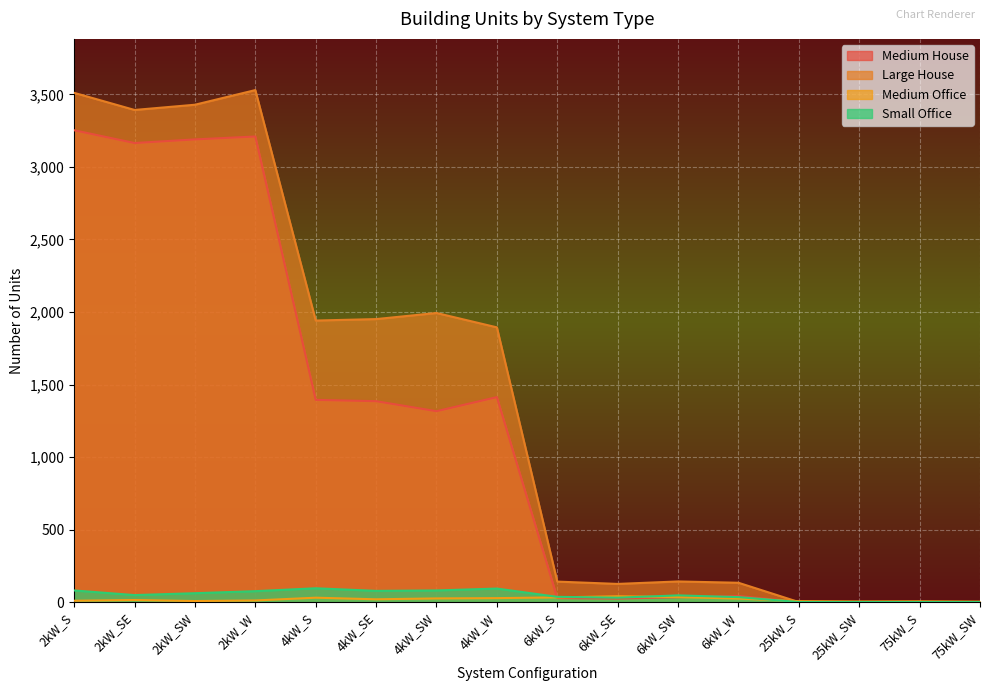

True or false: Large House and Small Office cross at least once.

False